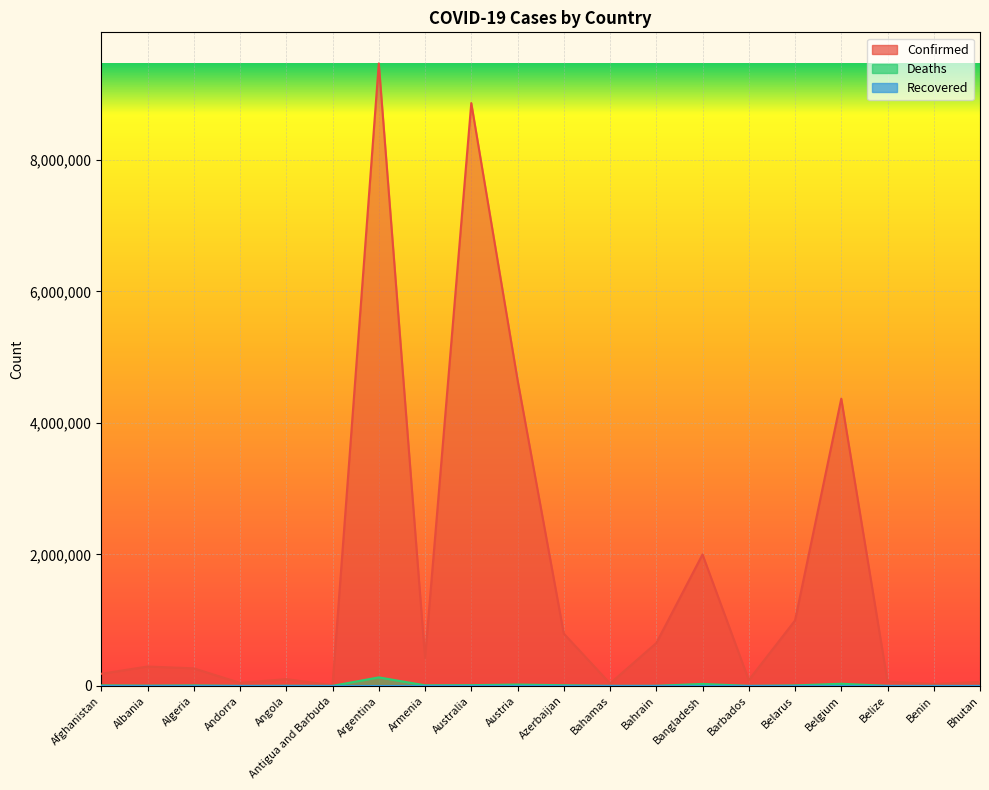

What is the value of the Deaths point at the 4th from the left?

153